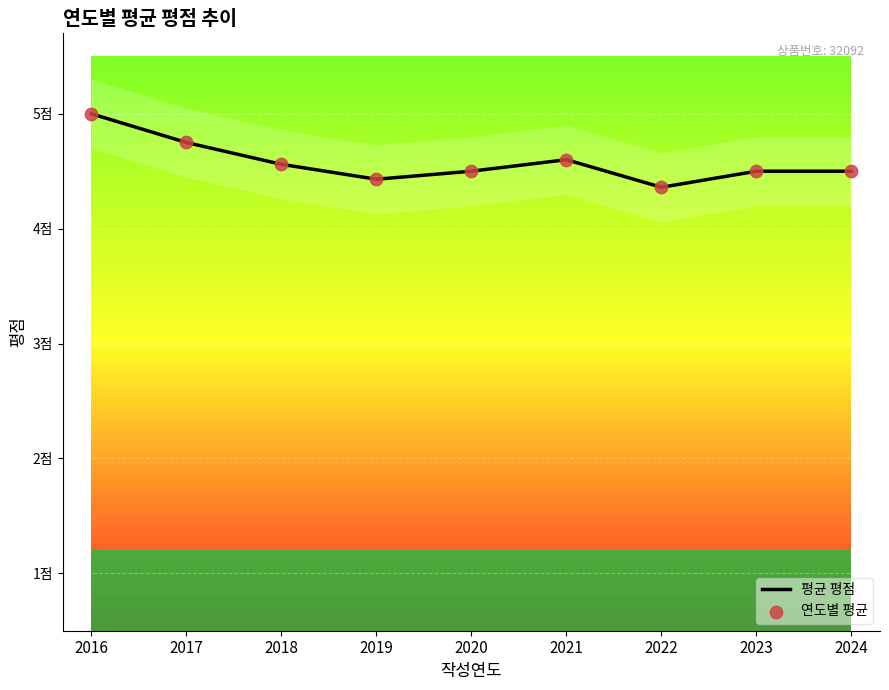

Is the value of 평균 평점 at 2021 greater than the value of 연도별 평균 at 2020?

Yes